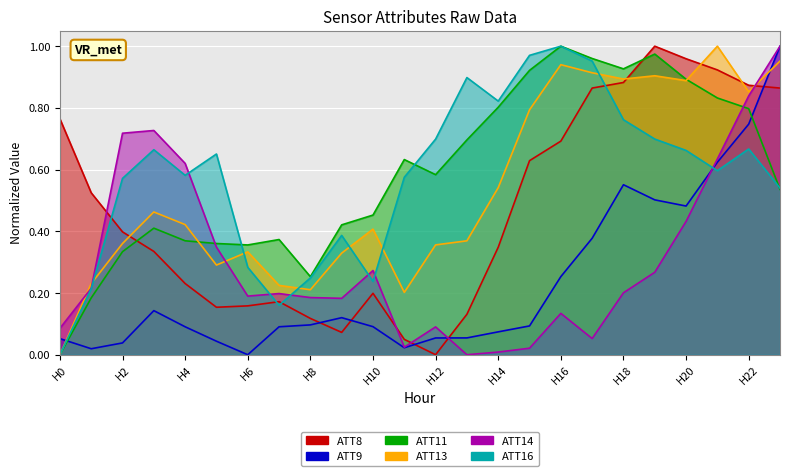

What is the difference between the maximum and second lowest values in the ATT11 series?

0.8